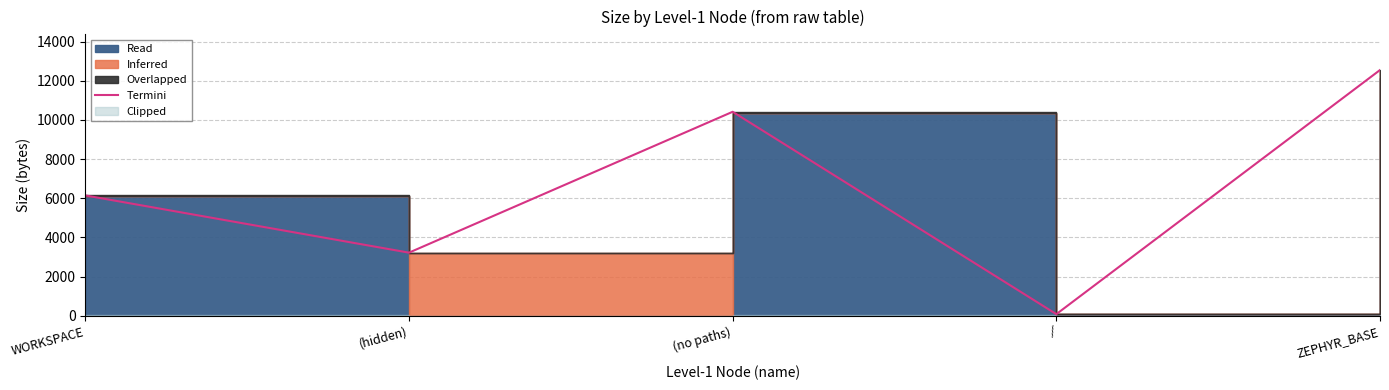

Where is the data nearest to the value 6317?

WORKSPACE